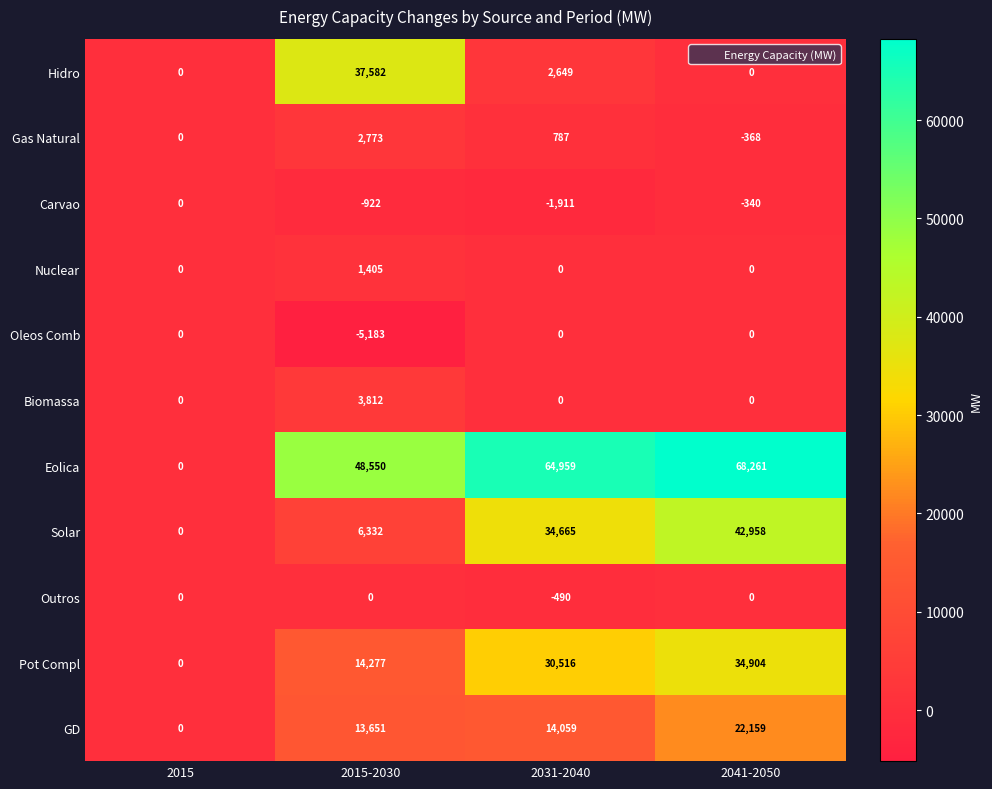

What is the average value of the GD series?

12467